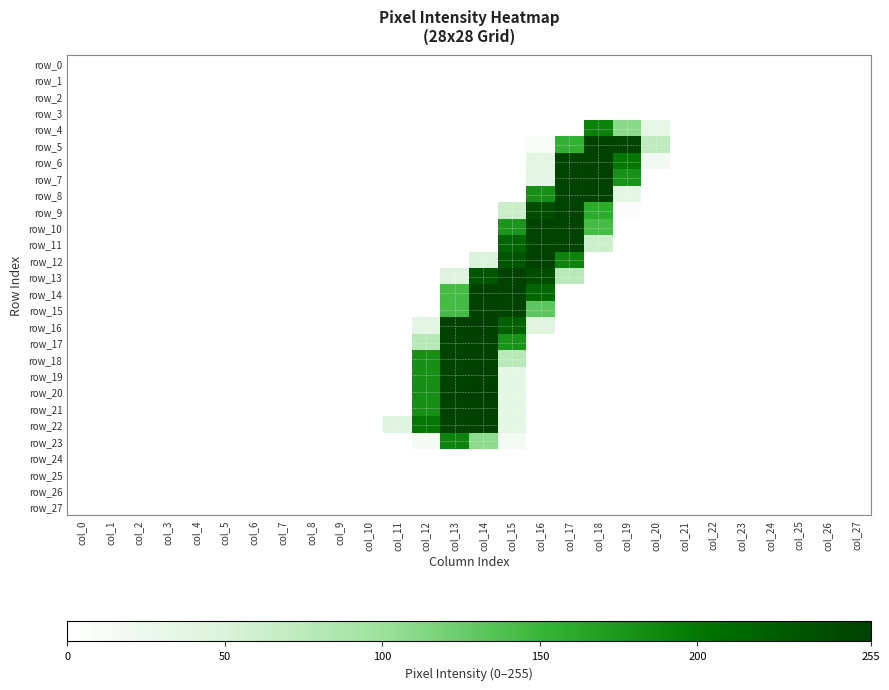

Which series has the largest total across all categories?

row_14